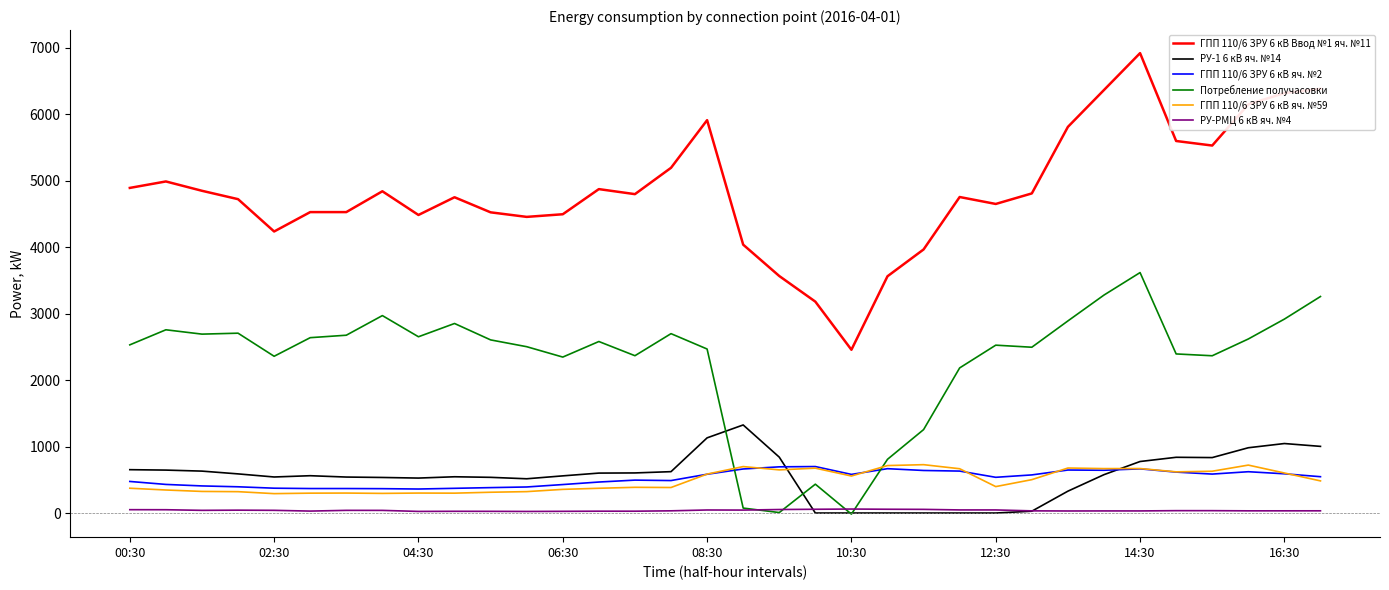

True or false: РУ-РМЦ 6 кВ яч. №4 and ГПП 110/6 ЗРУ 6 кВ Ввод №1 яч. №11 cross at least once.

False